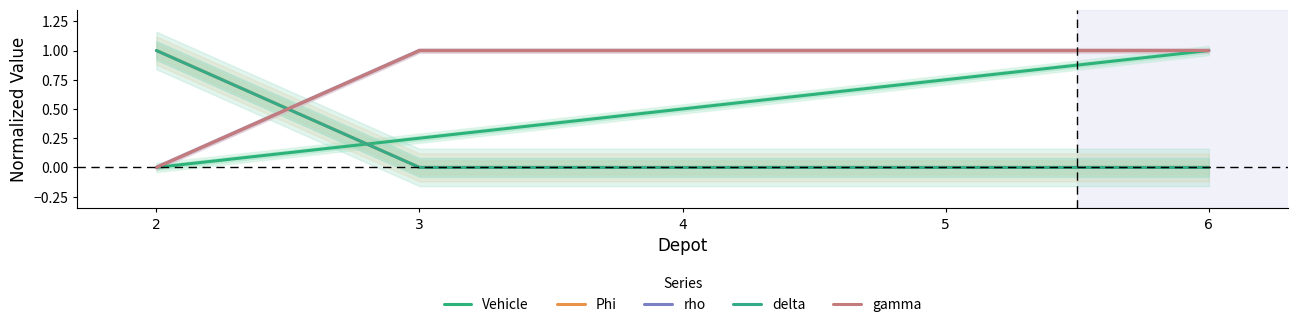

What is the difference between the maximum and minimum values in the Phi series?

1.0